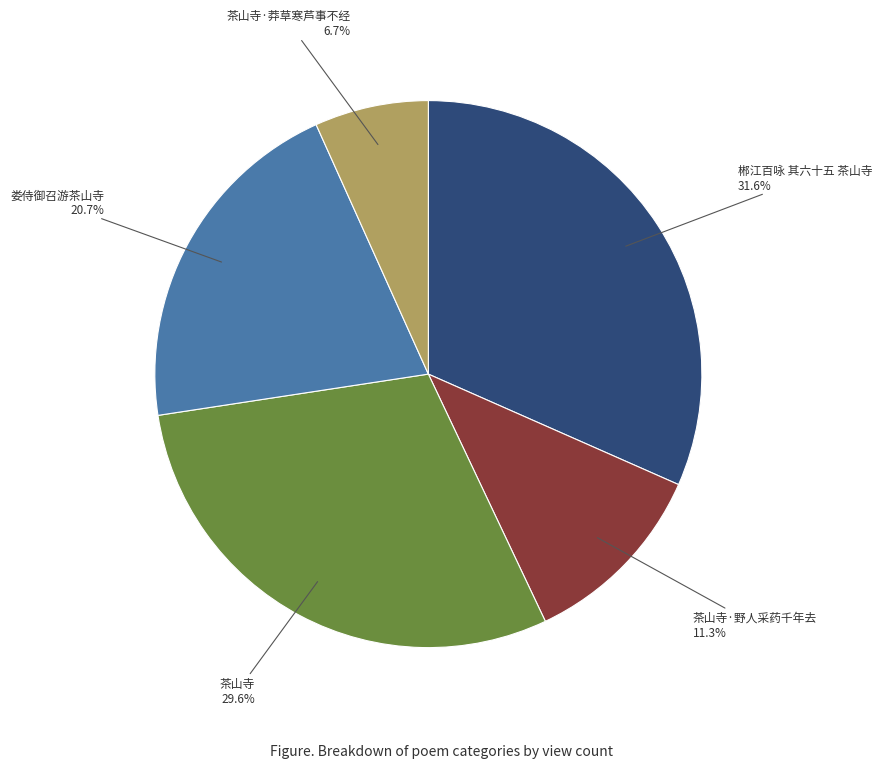

Count the number of slices in the pie.

5